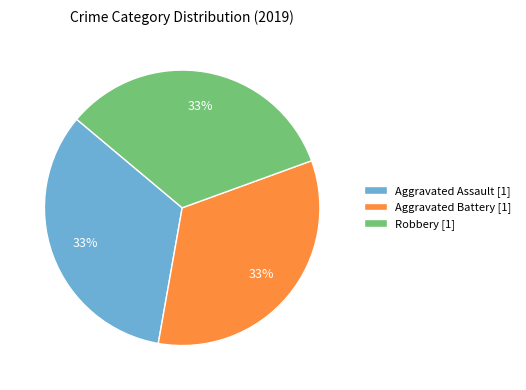

Count the number of slices in the pie.

3